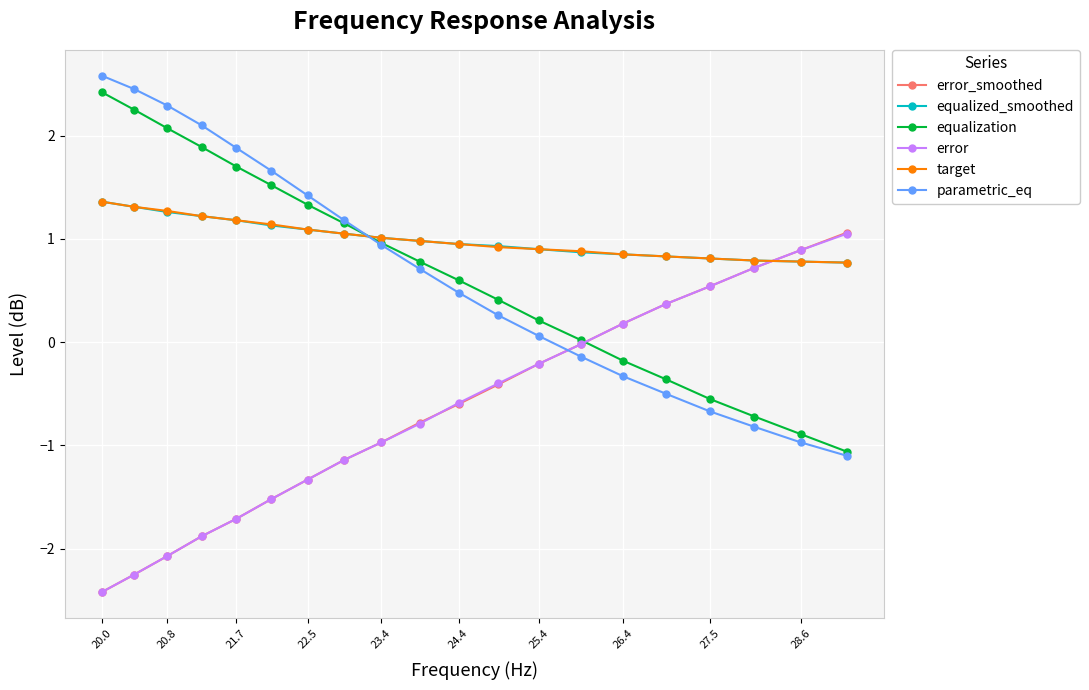

After their last crossing, which series has the higher values: error or target?

error